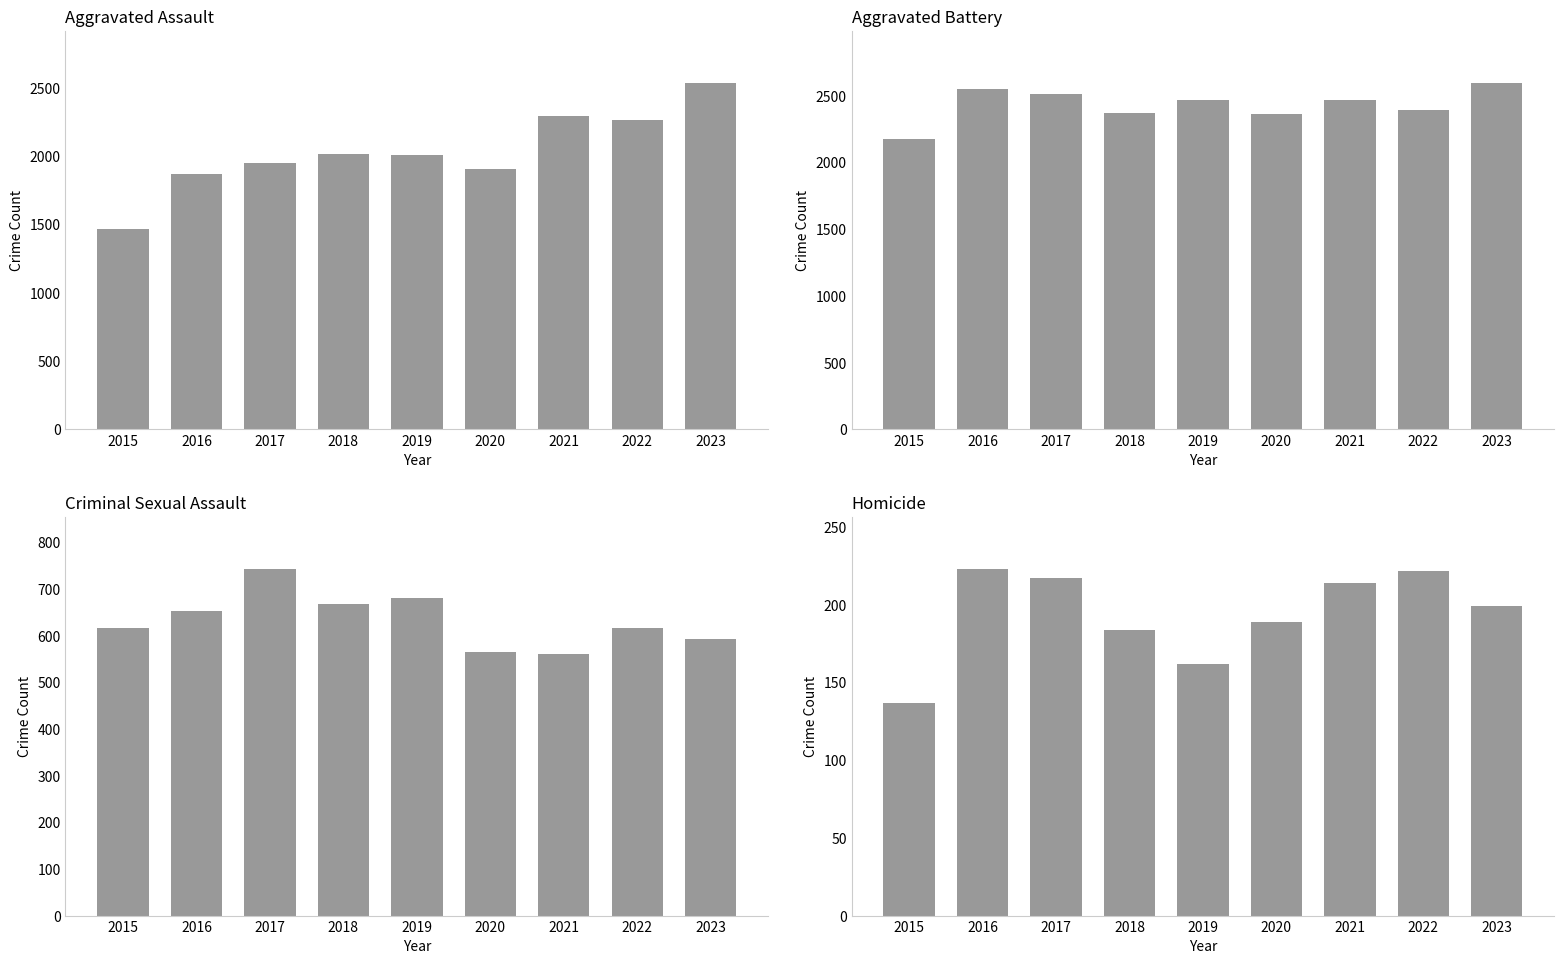

What is the maximum value shown in the chart?

2595